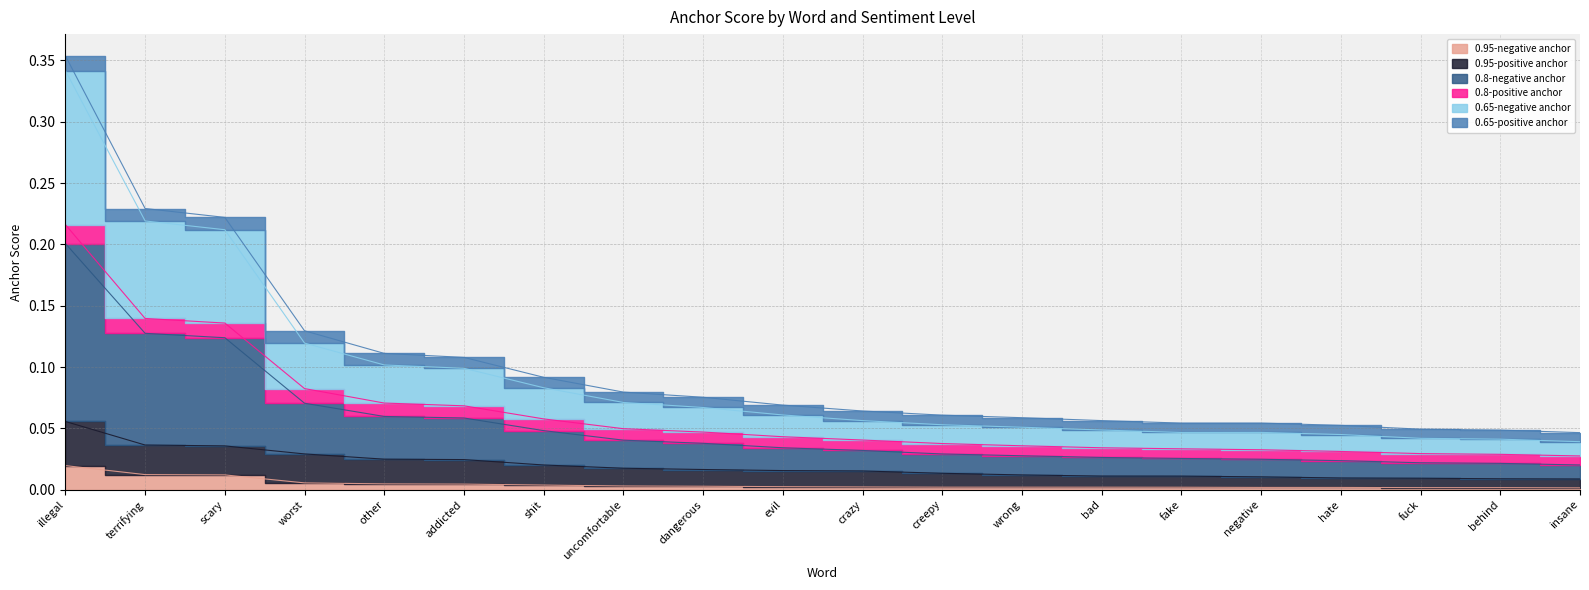

True or false: 0.95-positive anchor and 0.8-negative anchor cross at least once.

False